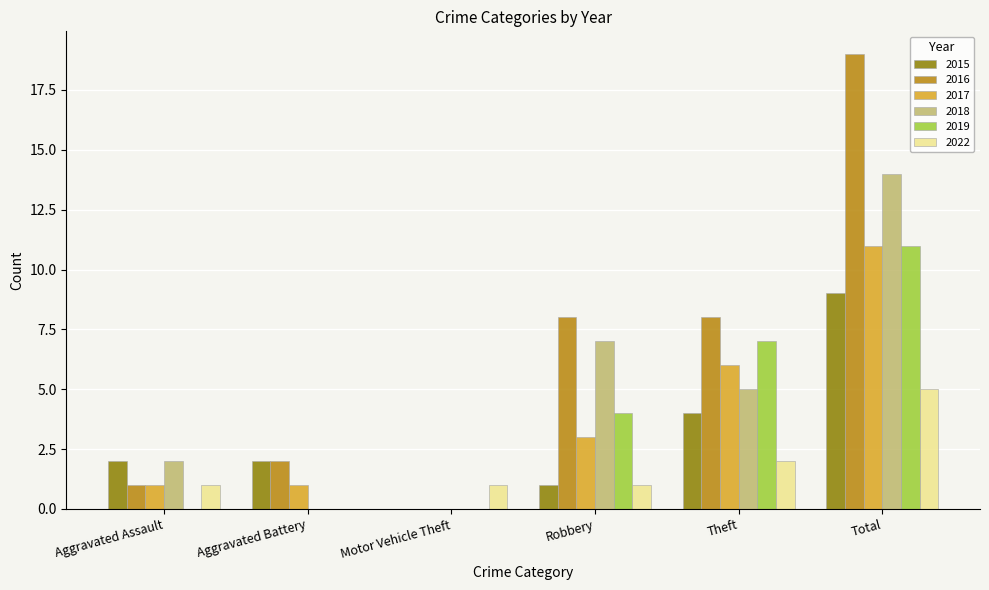

Which category has the highest value in the 2015 series?

Total